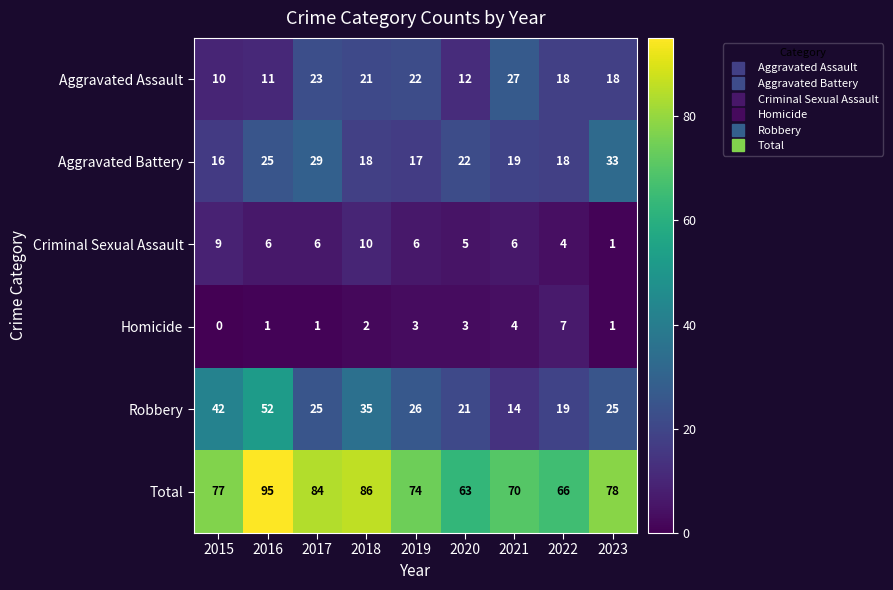

What is the difference between the second highest and second lowest values in the Robbery series?

23